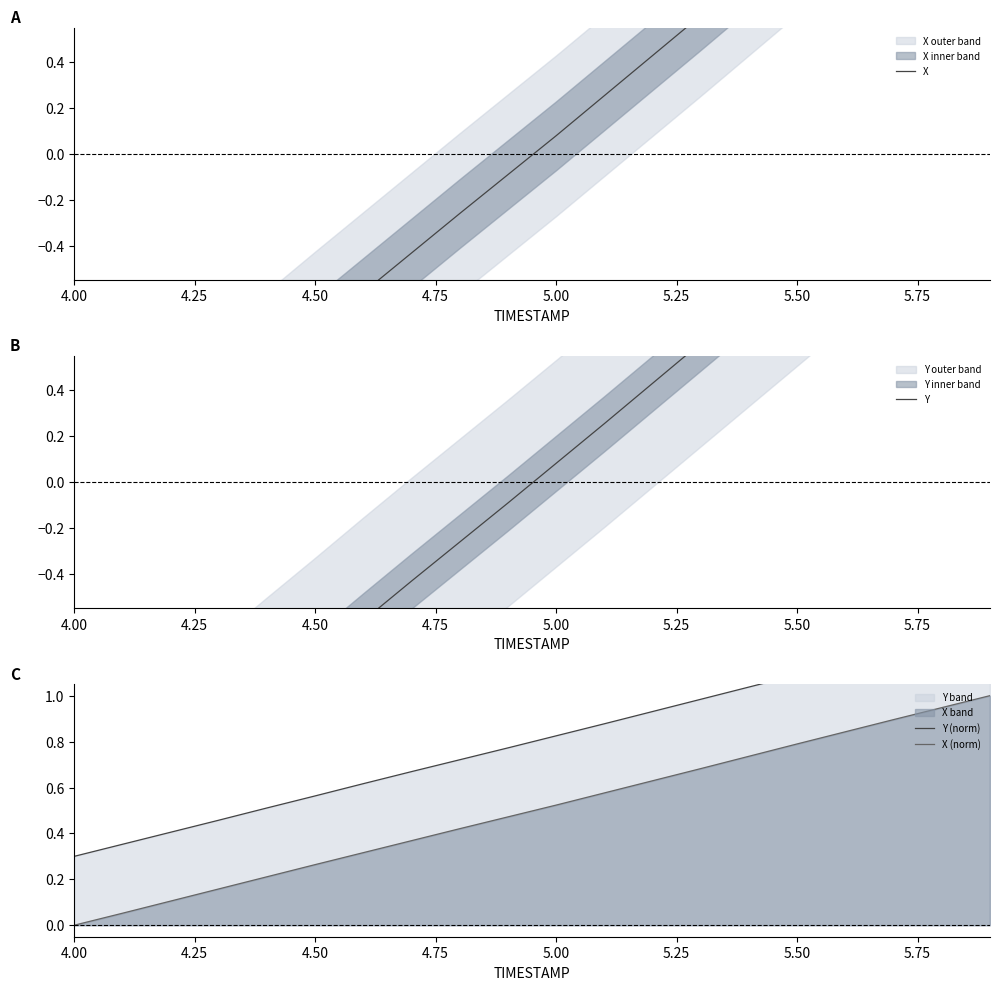

What is the highest value of the X (norm) series?

1.0